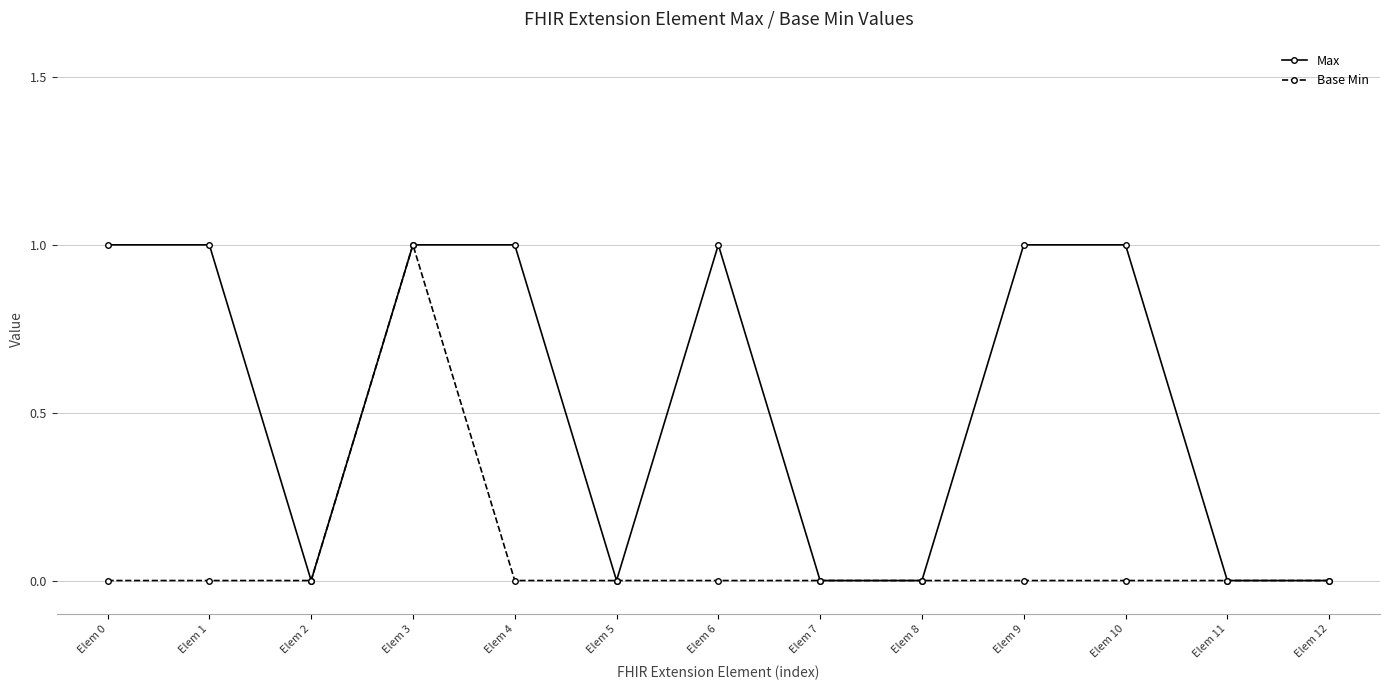

Rank the series by their average value, from highest to lowest.

Max, Base Min